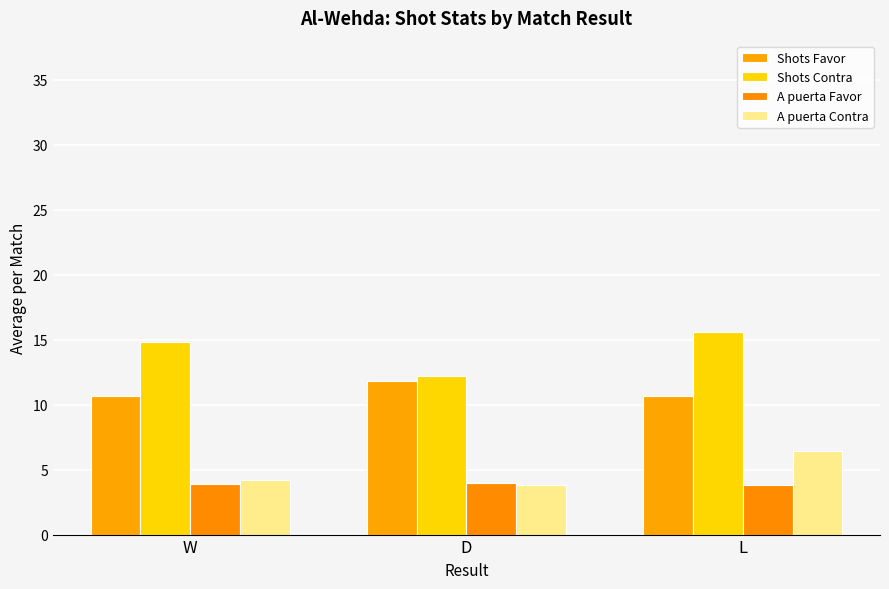

Which series has the largest total across all categories?

Shots Contra